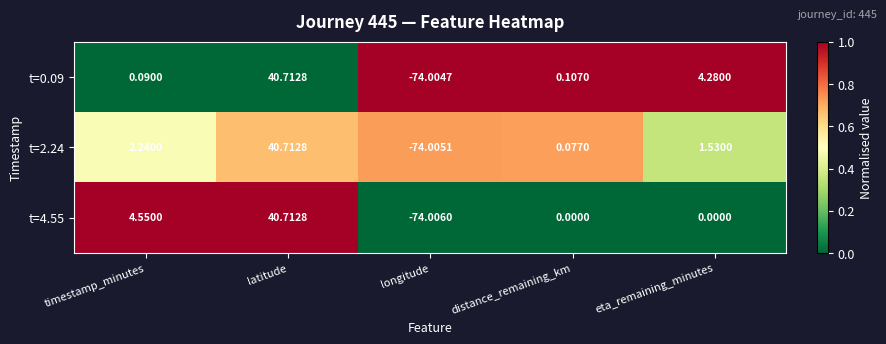

What is the total value across all series at eta_remaining_minutes?

5.8